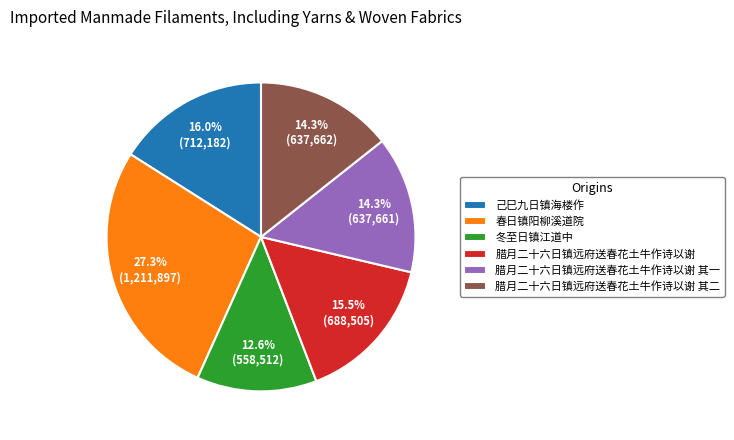

How many slices are in this pie chart?

6